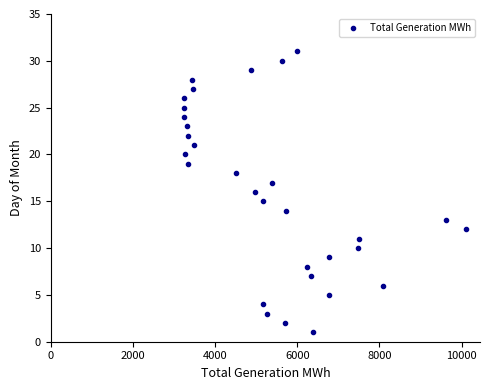

What is the range of X values (max minus min)?

6865